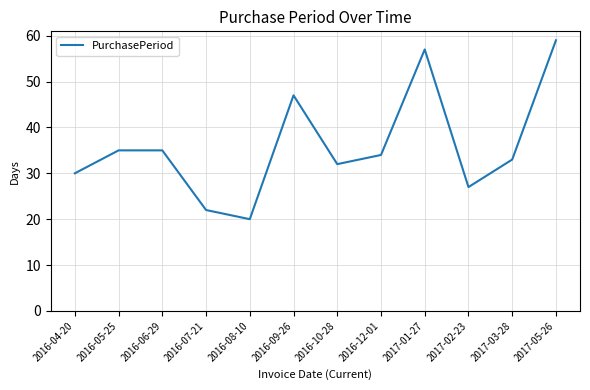

Which has a higher value, 2016-09-26 or 2016-05-25?

2016-09-26